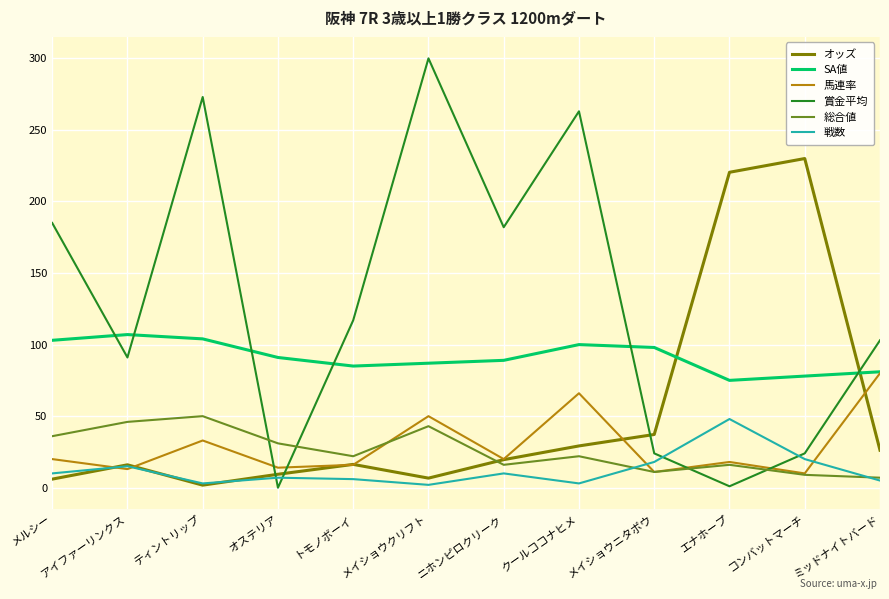

What is the lowest value of the 戦数 series?

2.0